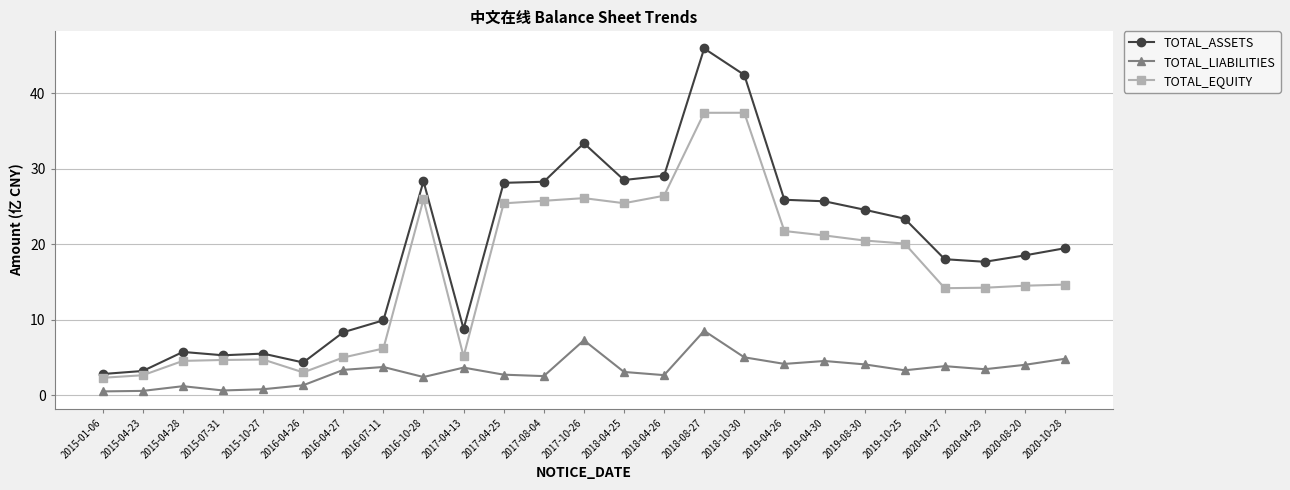

Does the chart have visible grid lines?

Yes